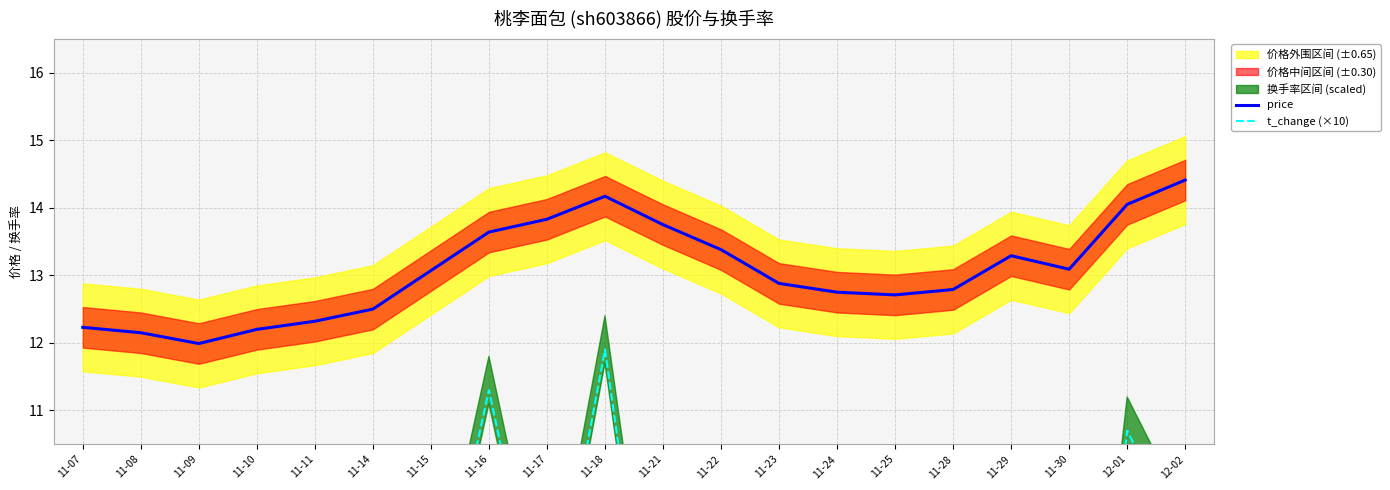

True or false: t_change (×10) and price cross at least once.

False